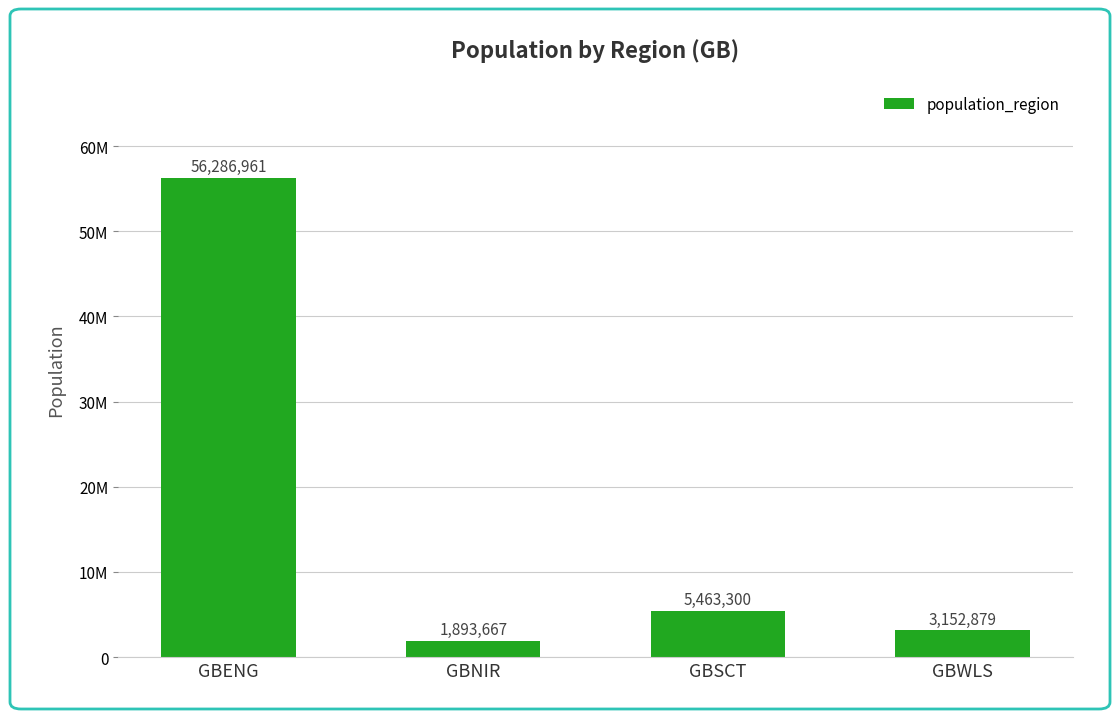

Where is the data nearest to the value 29090314?

GBSCT